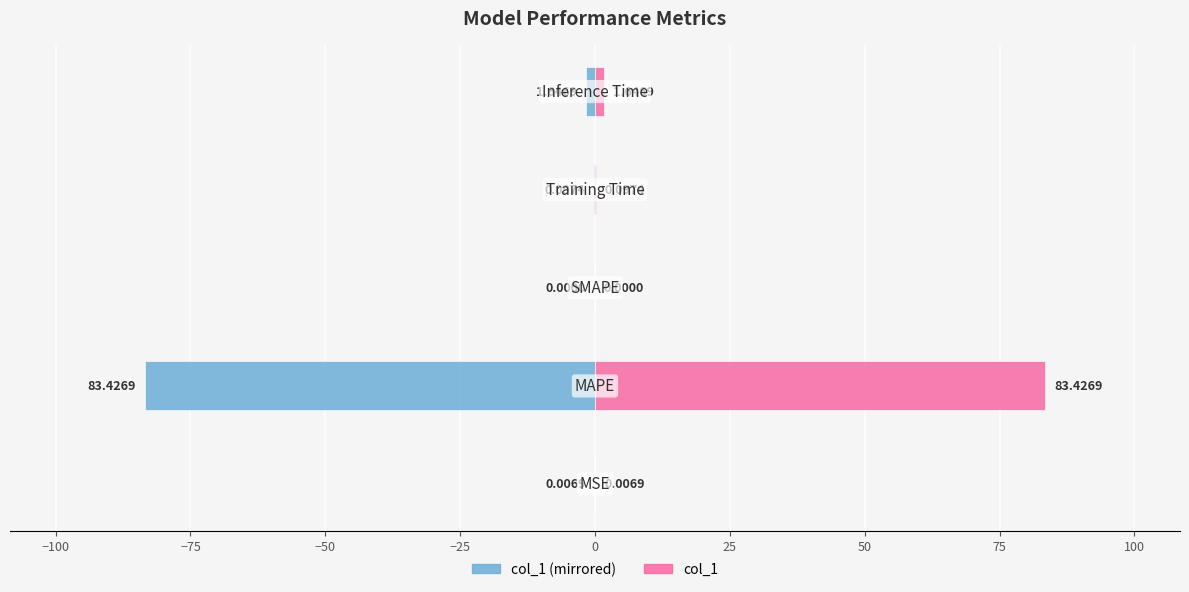

How many groups of bars are there?

5